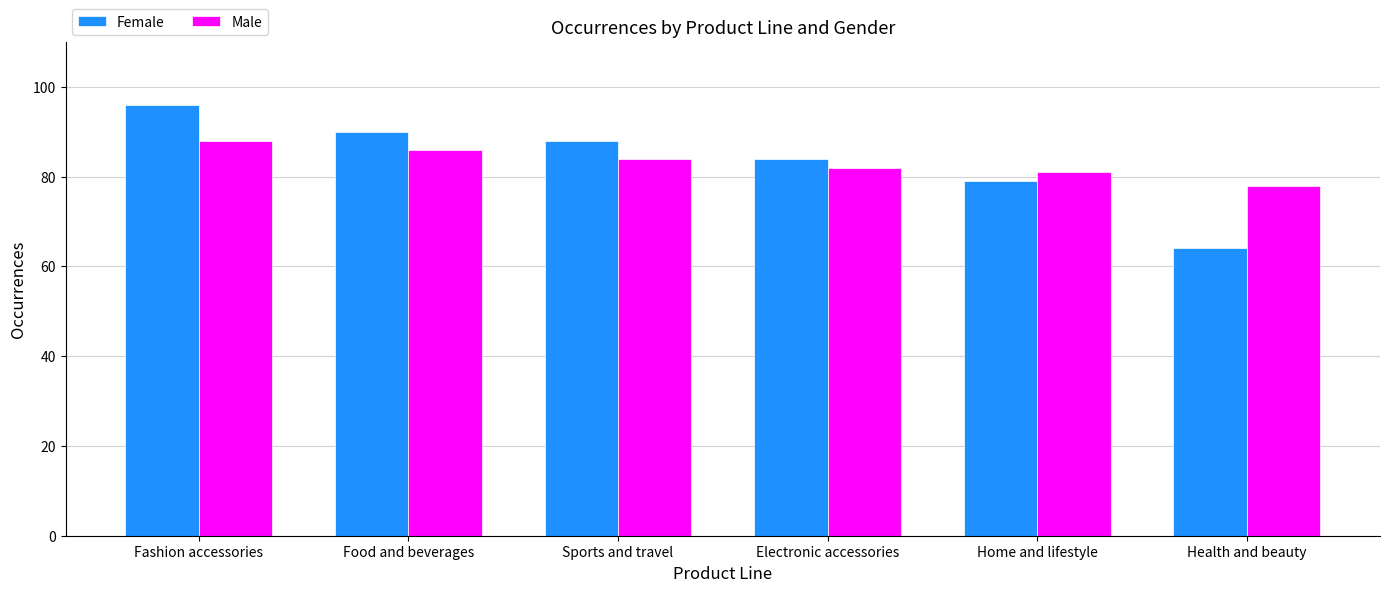

What is the label of the 6th bar from the left?

Health and beauty